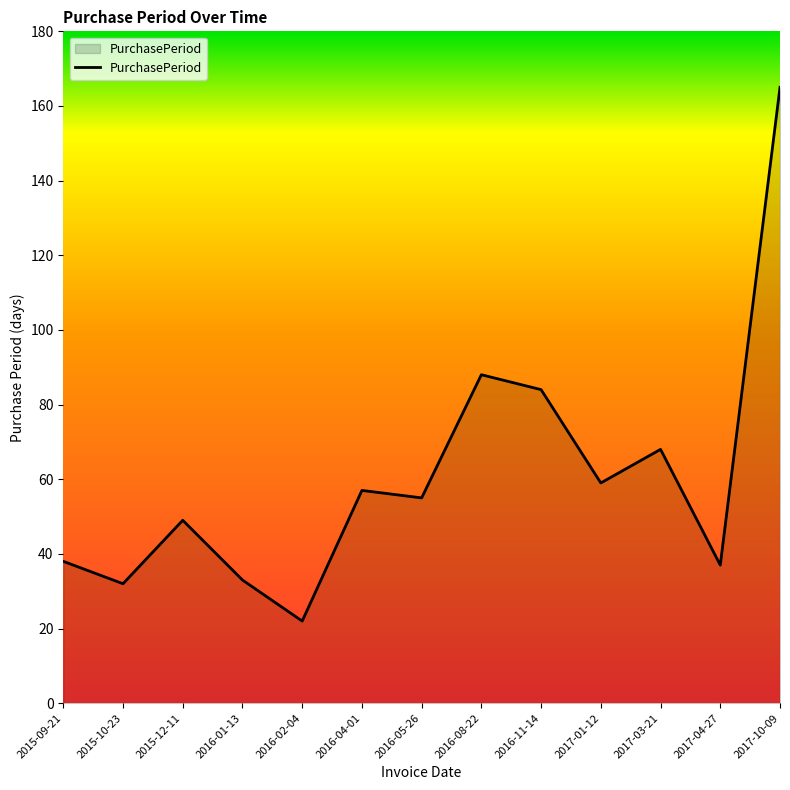

Does the chart display data point markers on the line(s)?

No